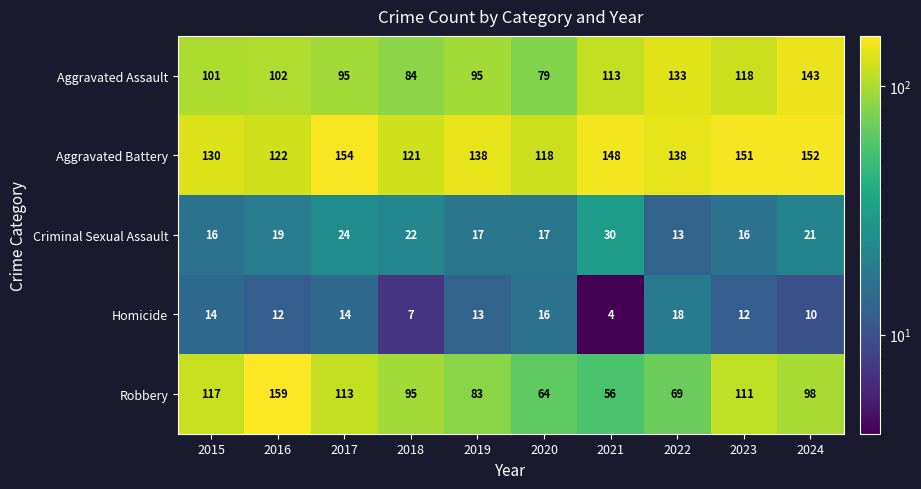

At which label does Homicide first exceed 13?

2015